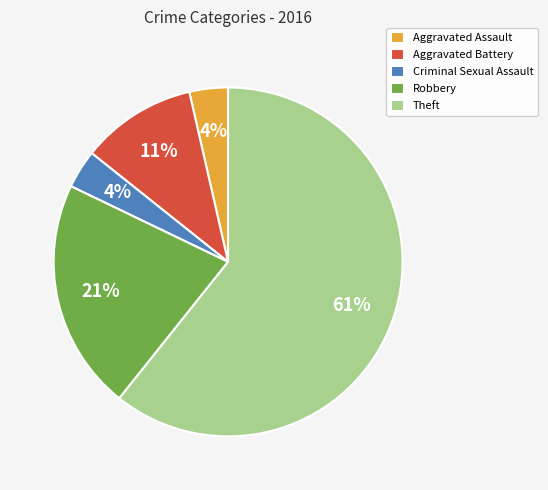

The Aggravated Battery slice represents 11% of the pie. True or false?

True